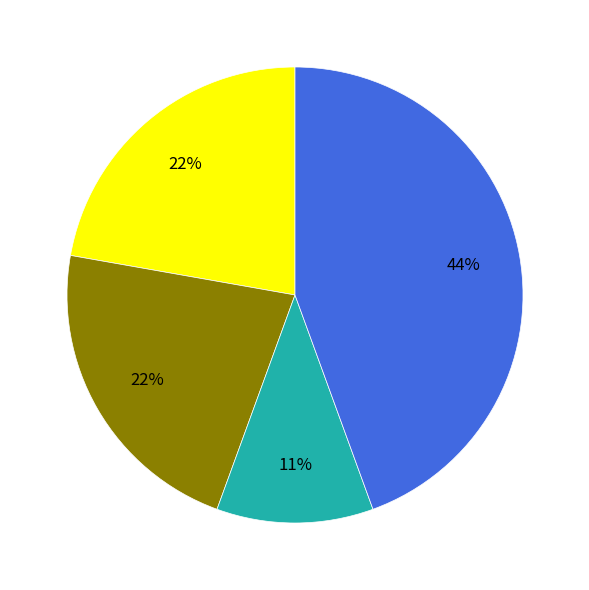

To the nearest percent, what is the average slice percentage?

25%